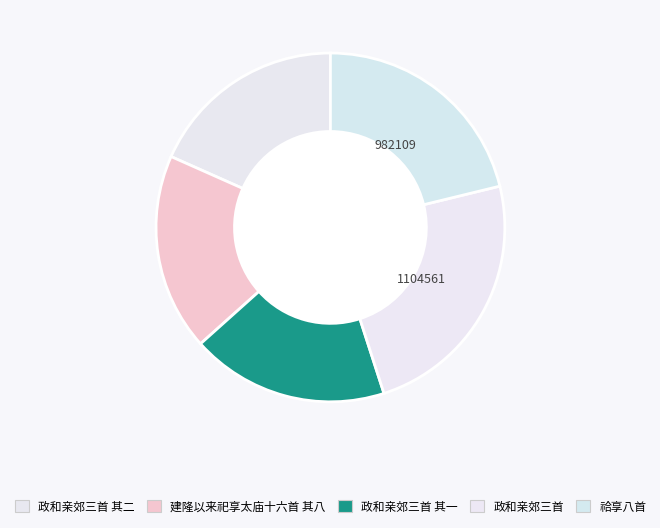

How many segments does this pie chart have?

5